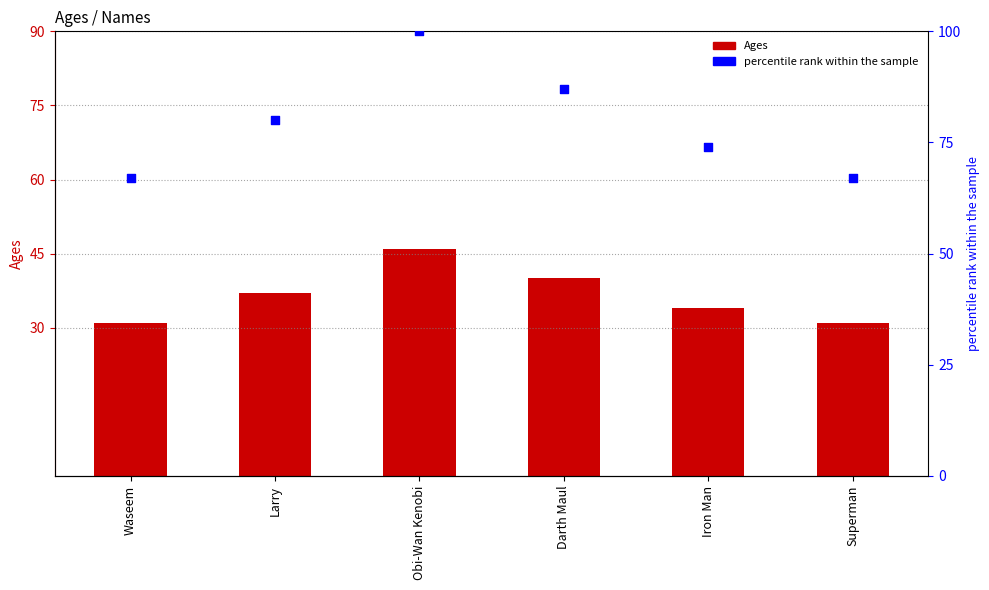

Which series has the widest spread of Y values?

percentile rank within the sample